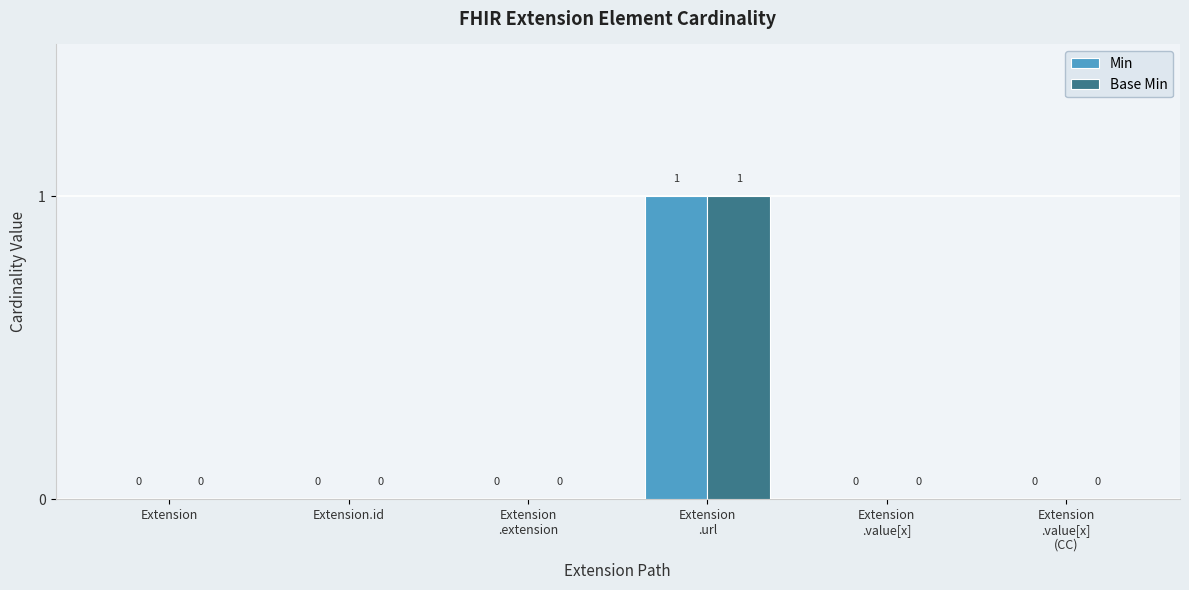

How many Min values are between 0 and 1?

6